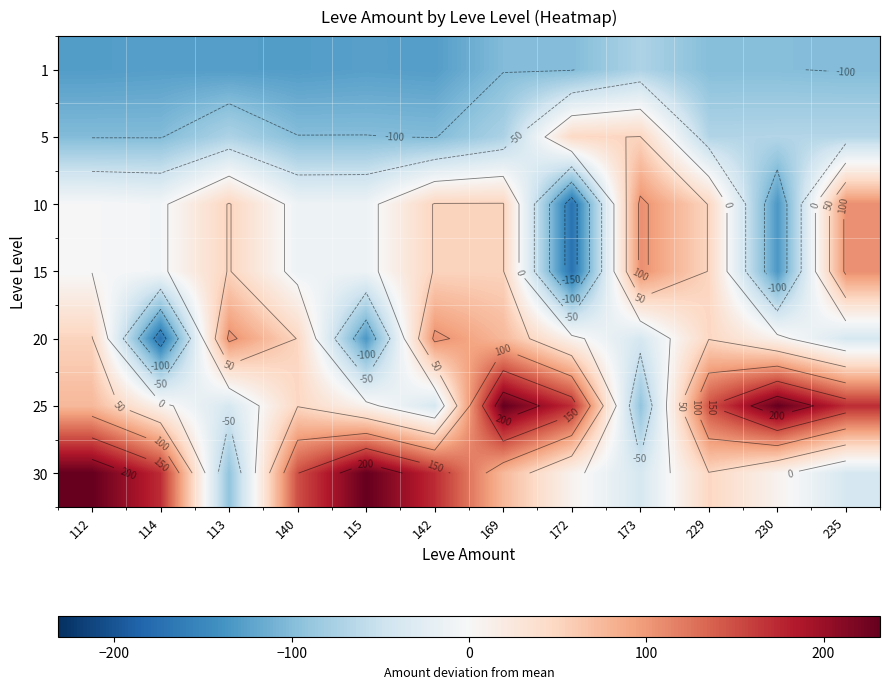

How many values in 25 are below zero?

3